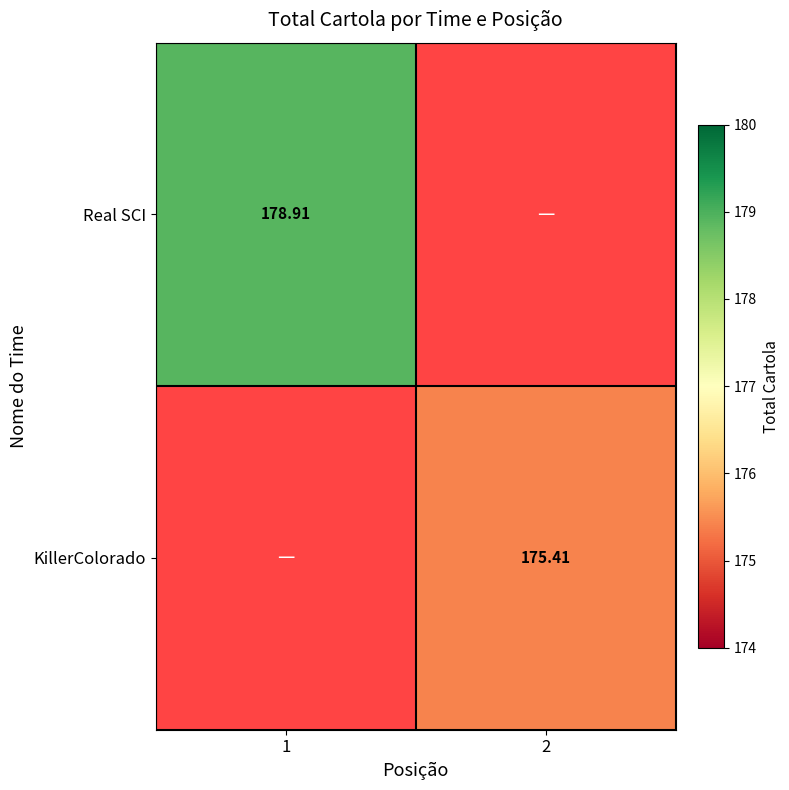

List the series in order of their peak value, lowest first.

Real SCI, KillerColorado